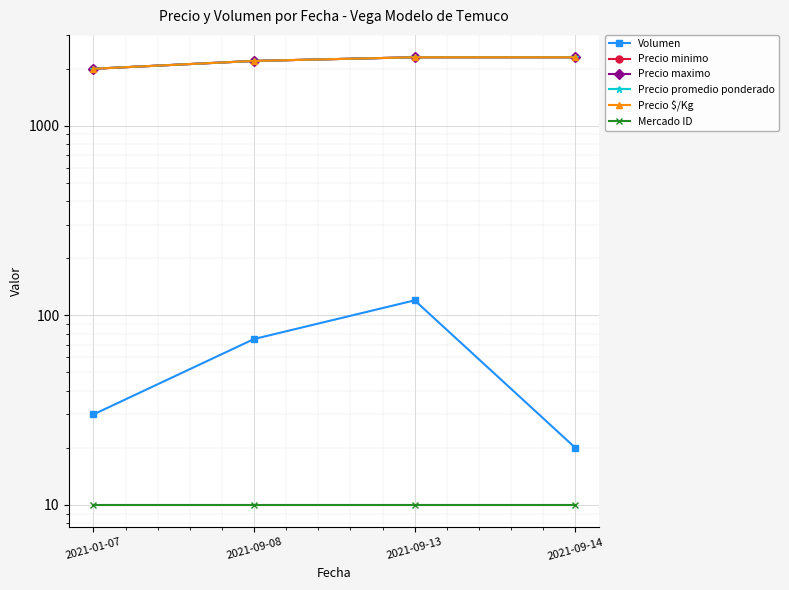

What is the difference between the second highest and second lowest values in the Precio maximo series?

100